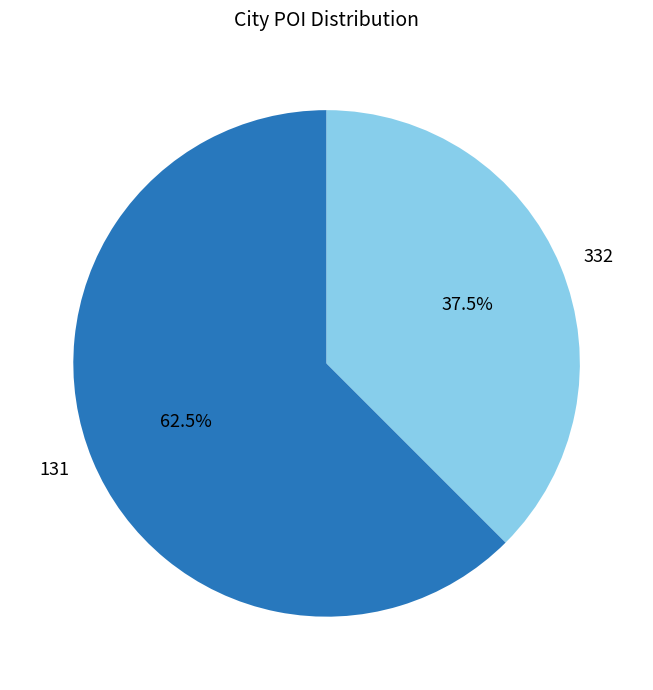

To the nearest percent, what is the difference between the largest and smallest slice percentages?

25%